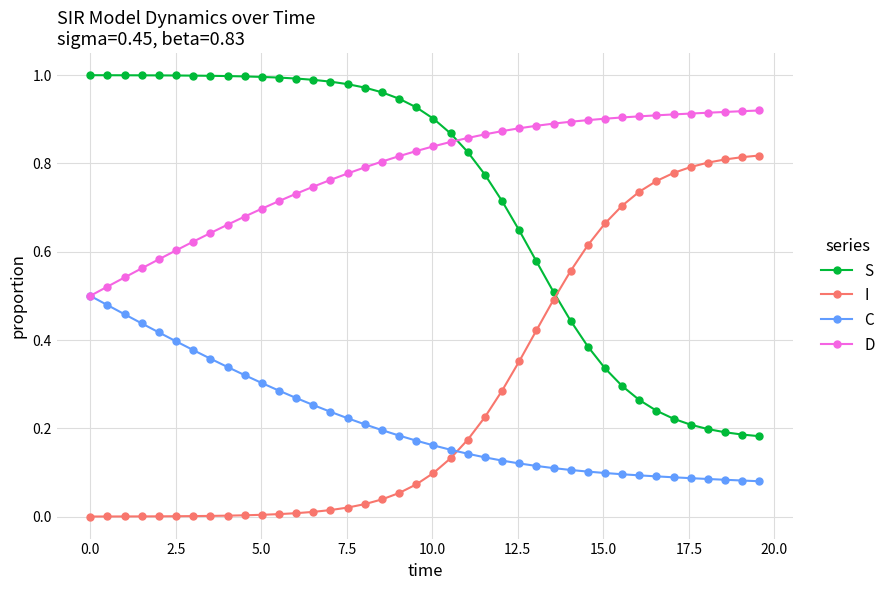

Does the chart have visible grid lines?

Yes